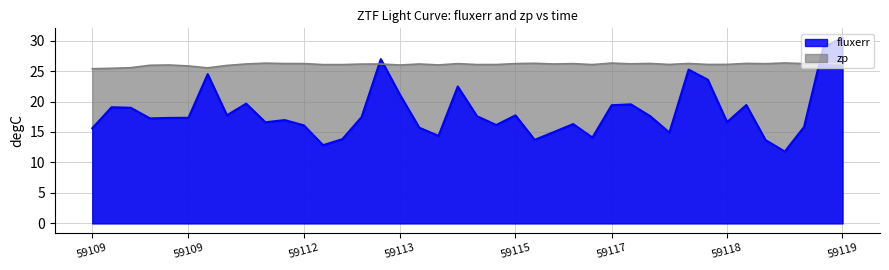

What is the difference between the zp values at 59109 and 13?

0.7